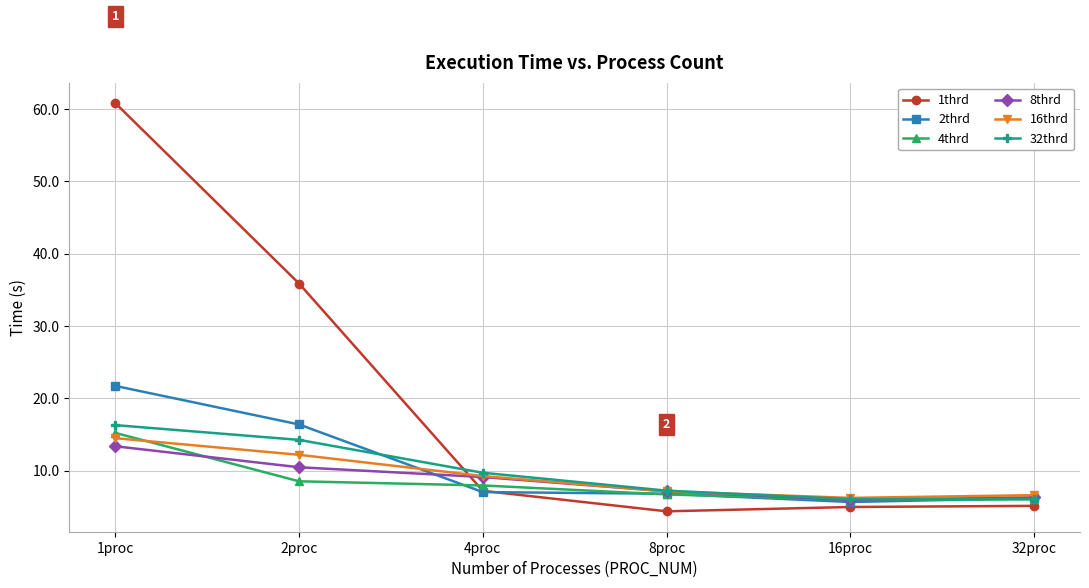

Is it true that 4thrd equals 10.7 at 8proc?

False